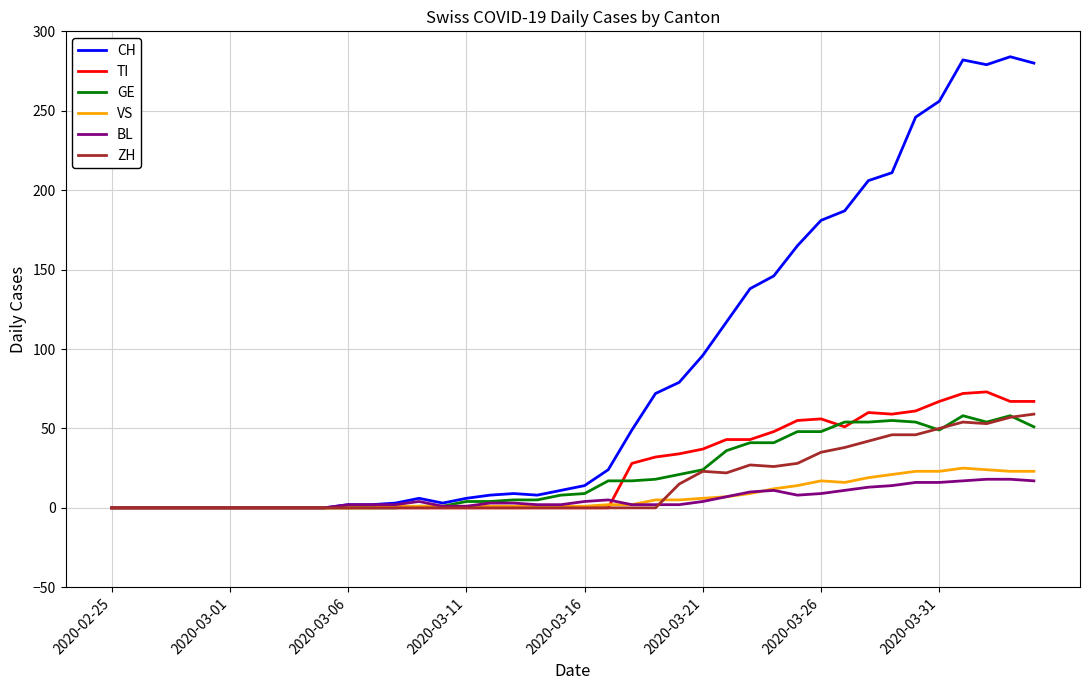

What is the highest value of the VS series?

25